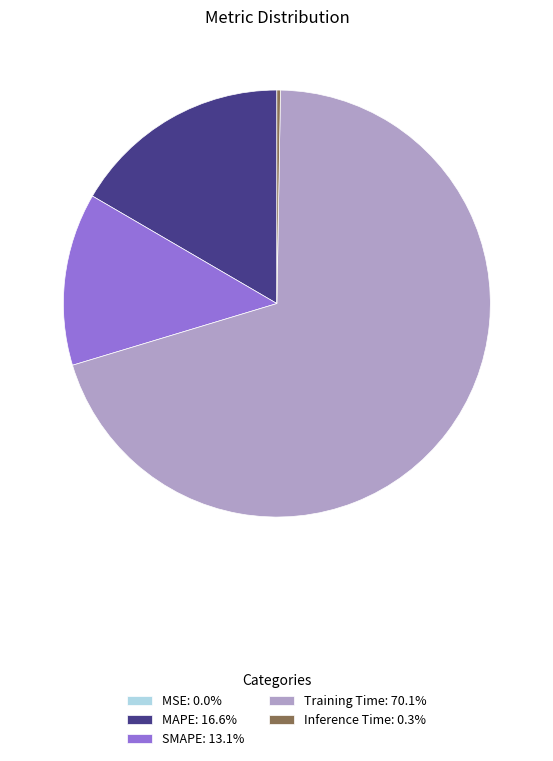

Does Training Time: 70.1% account for over 50% of the chart?

Yes